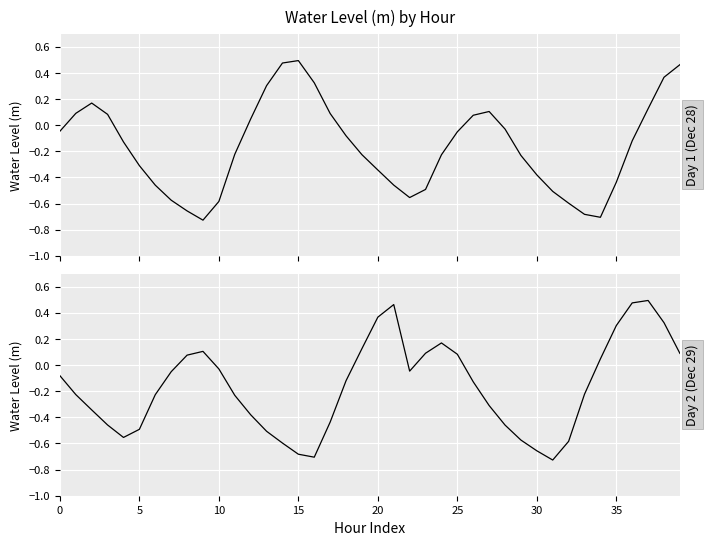

What is the difference between the second highest and minimum values in the Day 2 (Dec 29) series?

1.2